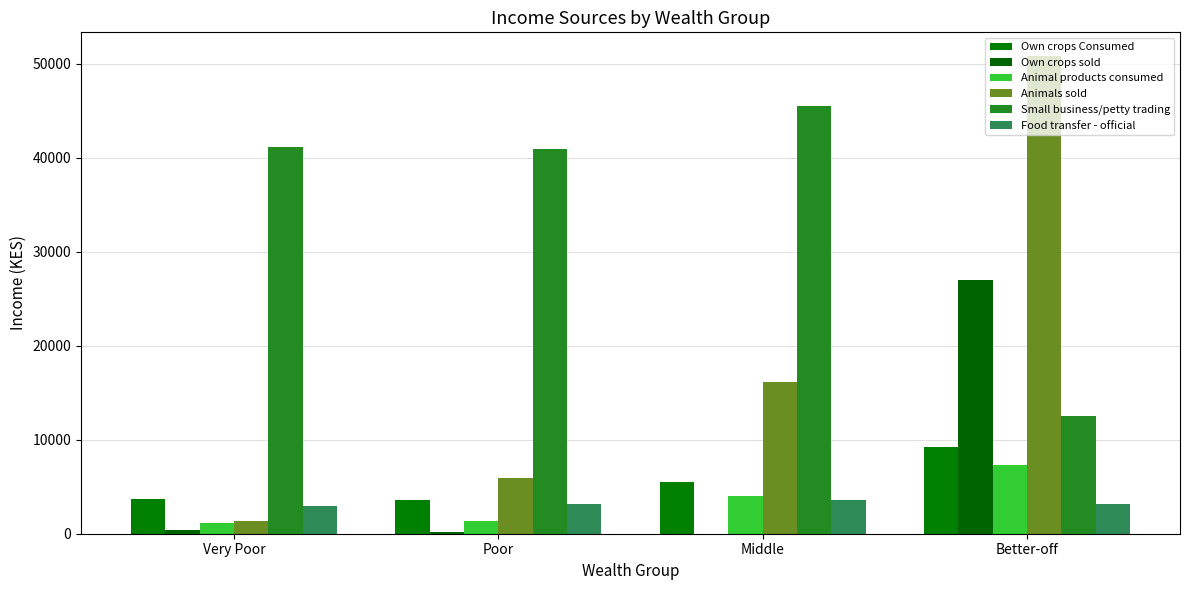

How many groups of bars are there?

4